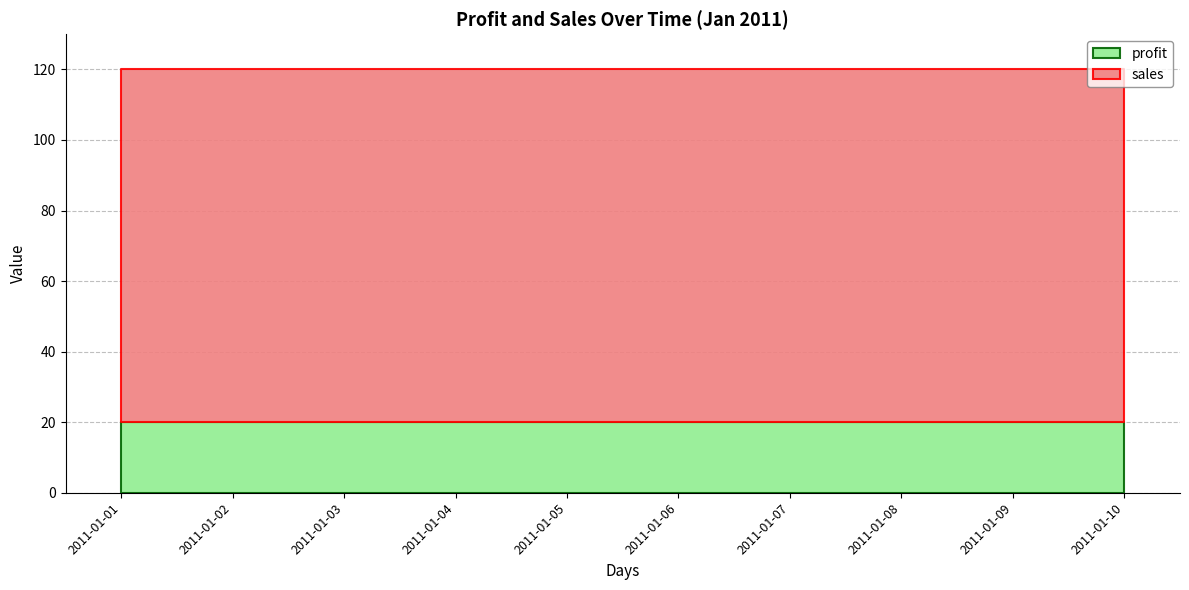

How many lines are shown in the chart?

2